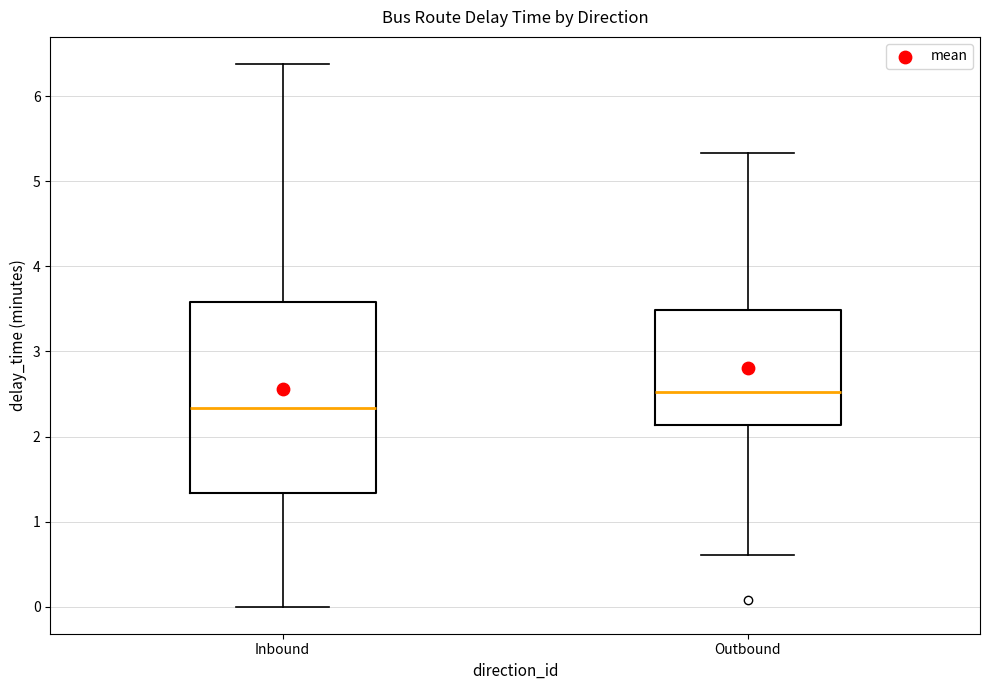

Reading left to right, transcribe this box plot: for each box, give where its median line is, the range the box spans, and where its two whiskers end, as read against the y-axis. The values are not printed on the chart, so give them approximately, as read against the axis.

Inbound: median 2.3, box 1.3 to 3.6, whiskers 0.0 to 6.4
Outbound: median 2.5, box 2.1 to 3.5, whiskers 0.6 to 5.3